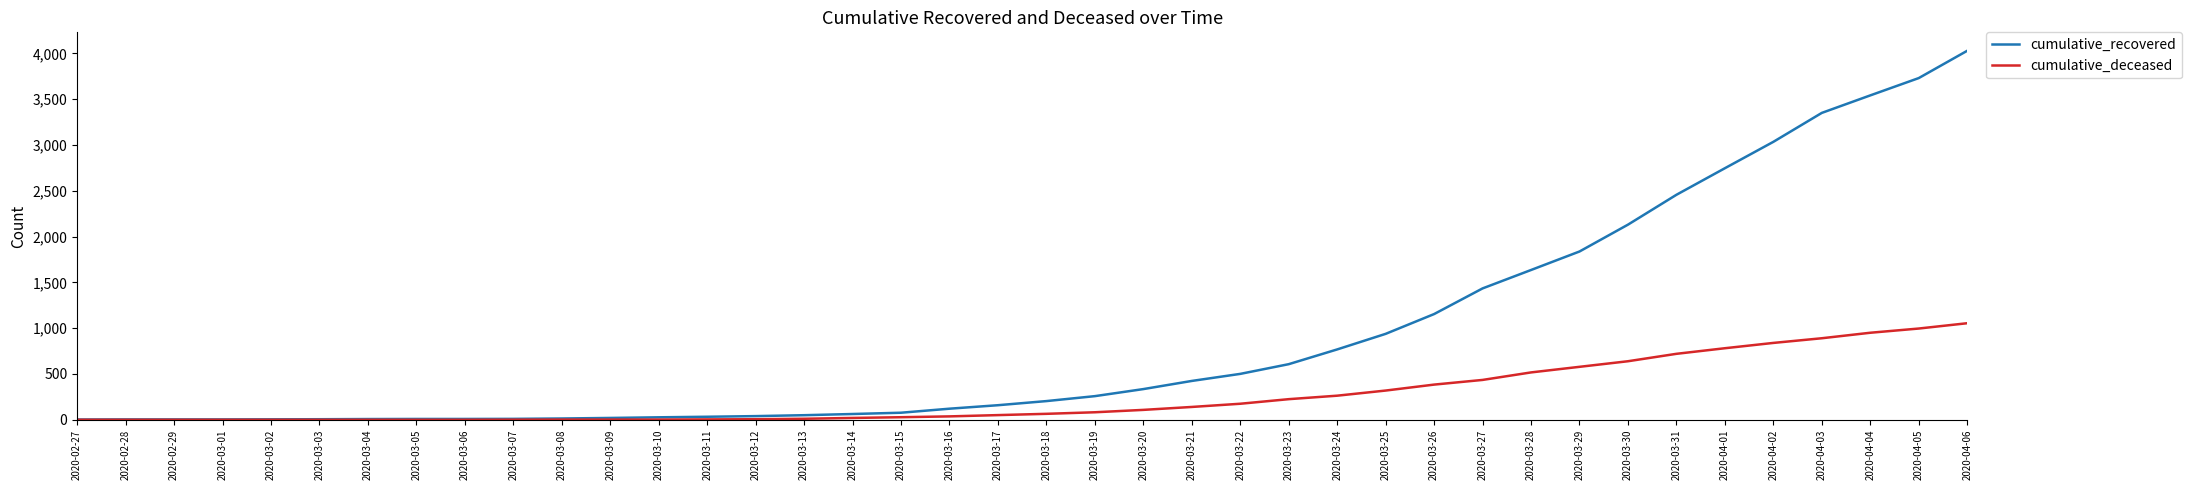

At which label is cumulative_deceased closest to 527?

2020-03-28